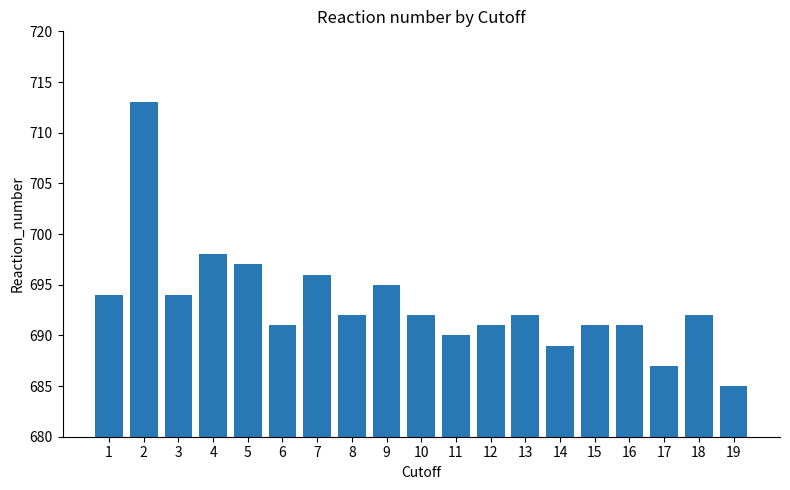

What is the average value?

693